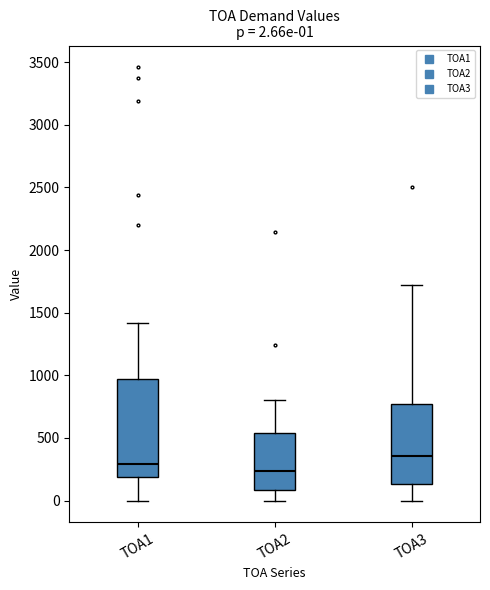

Which box is the tallest, from its lower edge to its upper edge?

TOA1